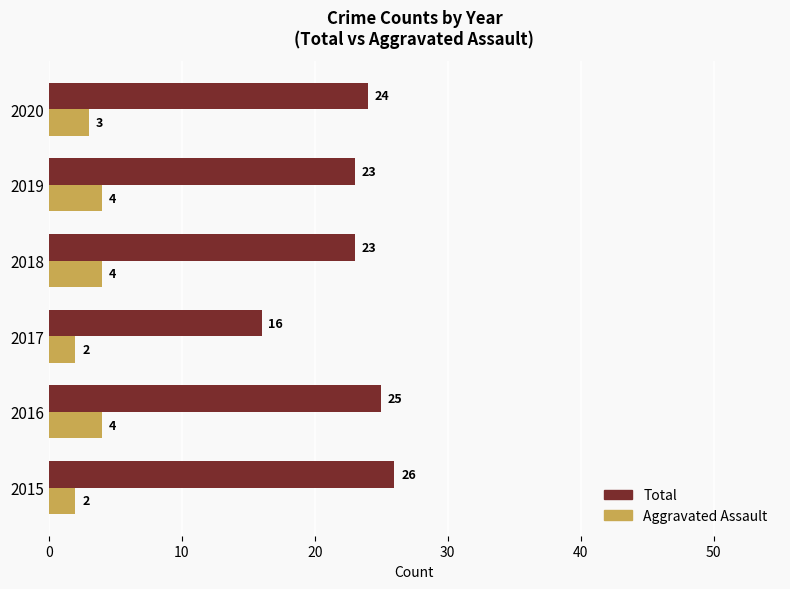

The value of Aggravated Assault at 2020 is 3. True or false?

True